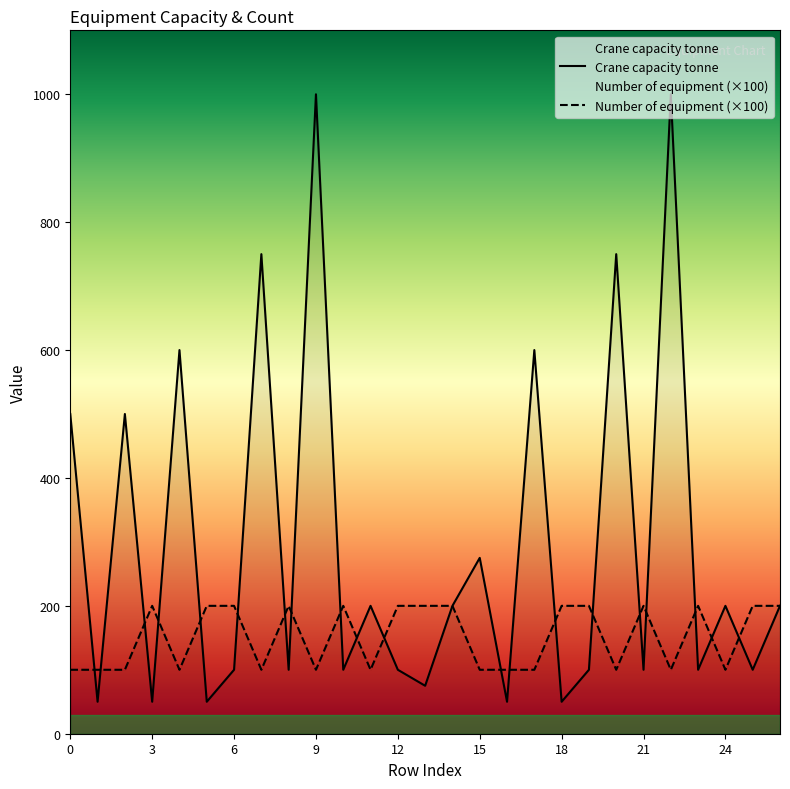

Rank the series at 25 from highest to lowest value.

Number of equipment, Crane capacity tonne